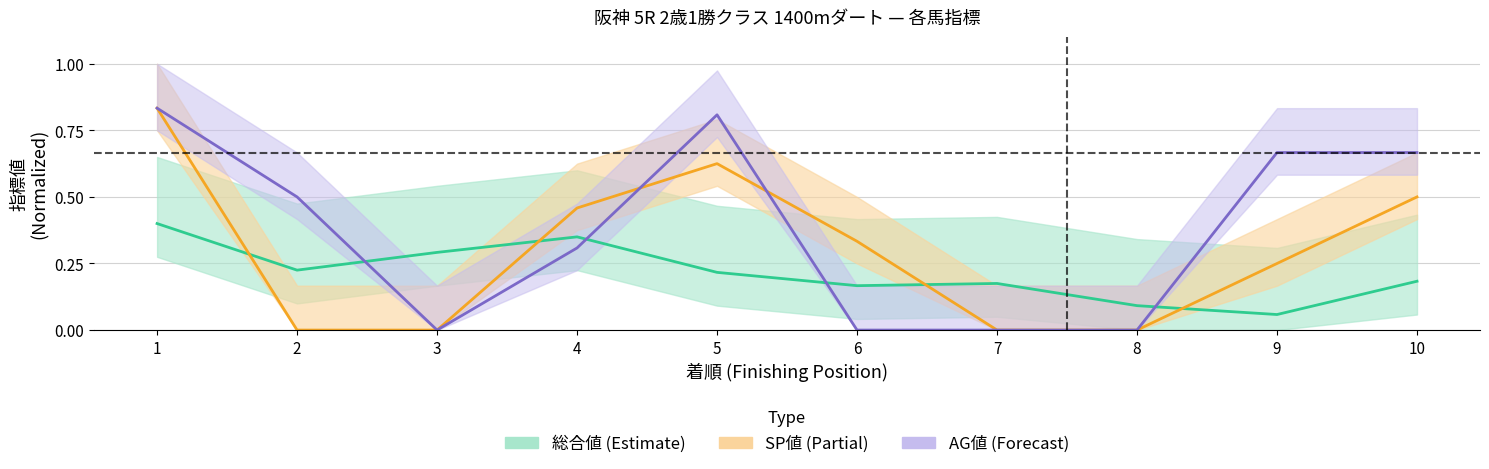

What is the difference between the maximum and minimum values in the 総合値_center series?

0.3